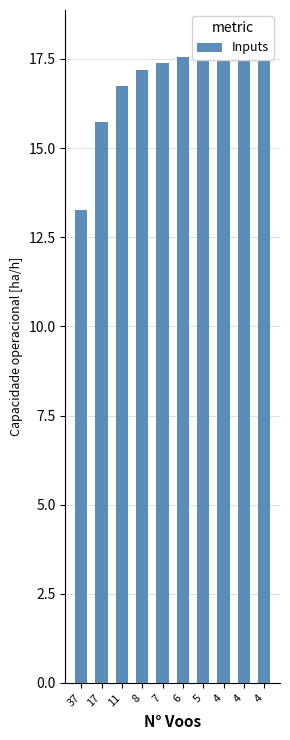

At which label does the data first exceed 17?

8